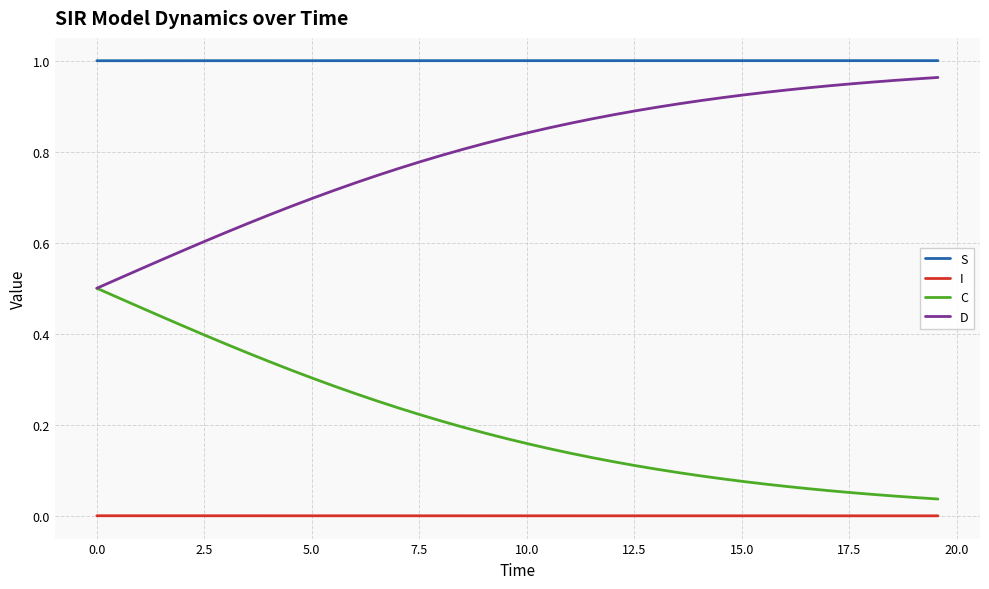

Which series has the largest total across all categories?

S